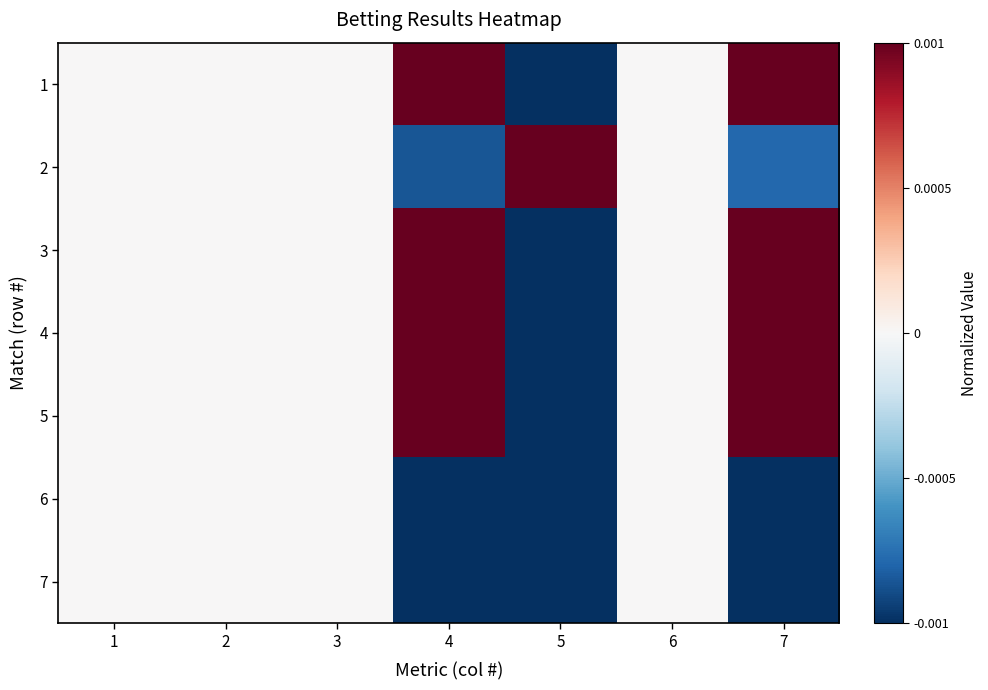

Reading right to left, list all the values displayed in this chart.

1: 7=1.0	6=0.0	5=-1.0	4=1.0	3=0.0	2=0.0	1=0.0
2: 7=-0.8	6=0.0	5=1.0	4=-0.9	3=0.0	2=0.0	1=0.0
3: 7=1.0	6=0.0	5=-1.0	4=1.0	3=0.0	2=0.0	1=0.0
4: 7=1.0	6=0.0	5=-1.0	4=1.0	3=0.0	2=0.0	1=0.0
5: 7=1.0	6=0.0	5=-1.0	4=1.0	3=0.0	2=0.0	1=0.0
6: 7=-1.0	6=0.0	5=-1.0	4=-1.0	3=0.0	2=0.0	1=0.0
7: 7=-1.0	6=0.0	5=-1.0	4=-1.0	3=0.0	2=0.0	1=0.0